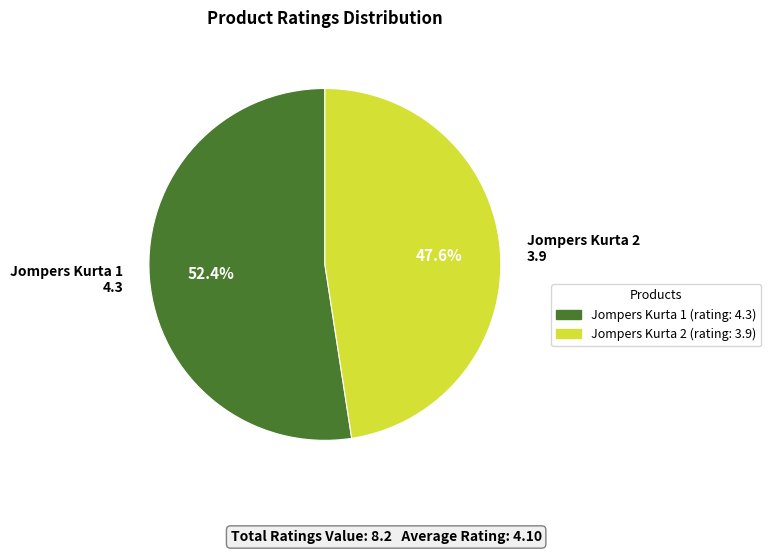

How many segments does this pie chart have?

2